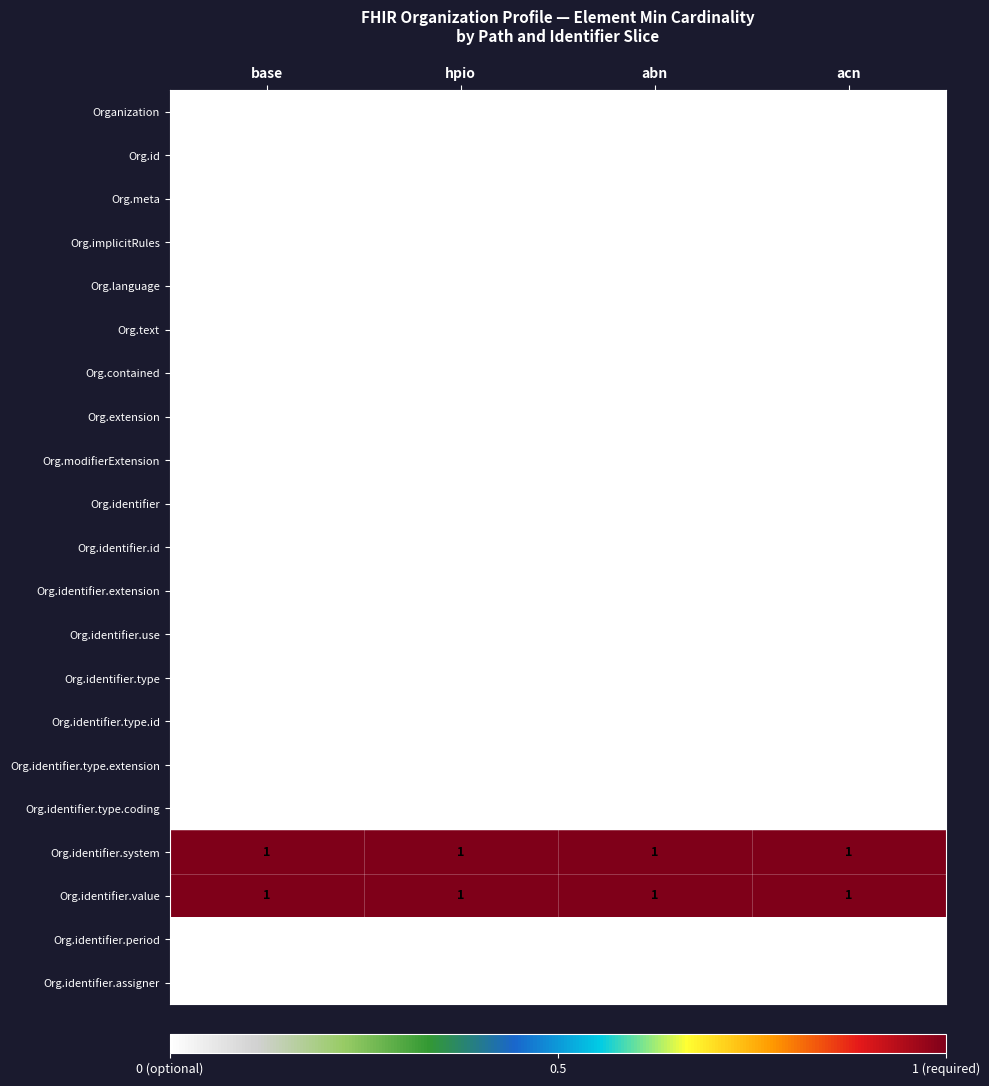

At how many categories does at least one series exceed 0?

4